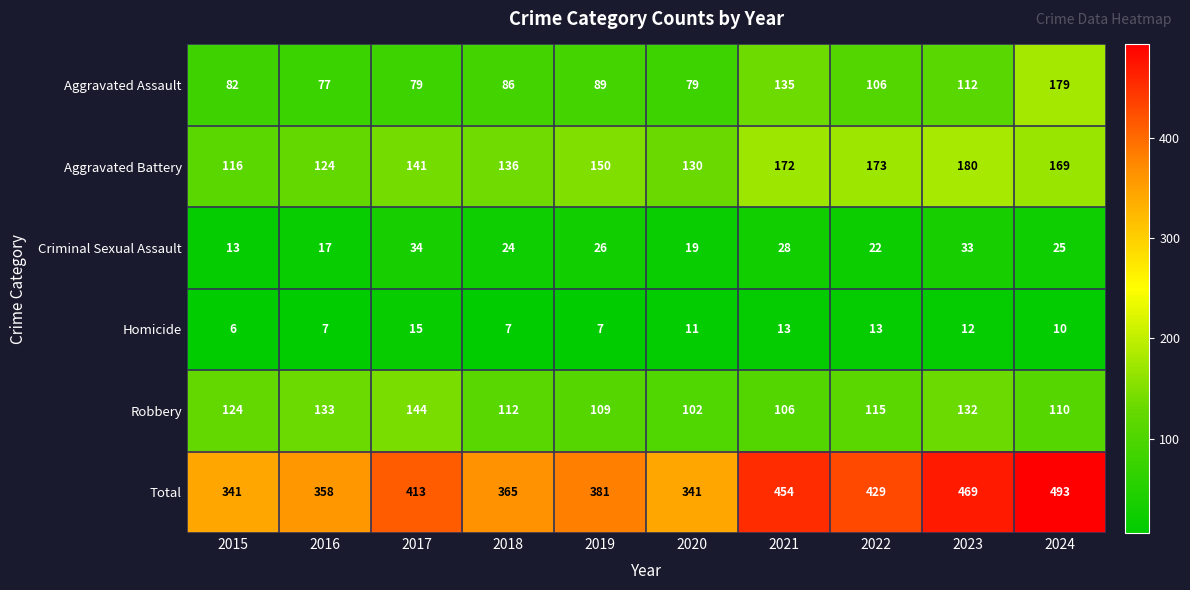

What is the difference between the maximum and second lowest values in the Total series?

152